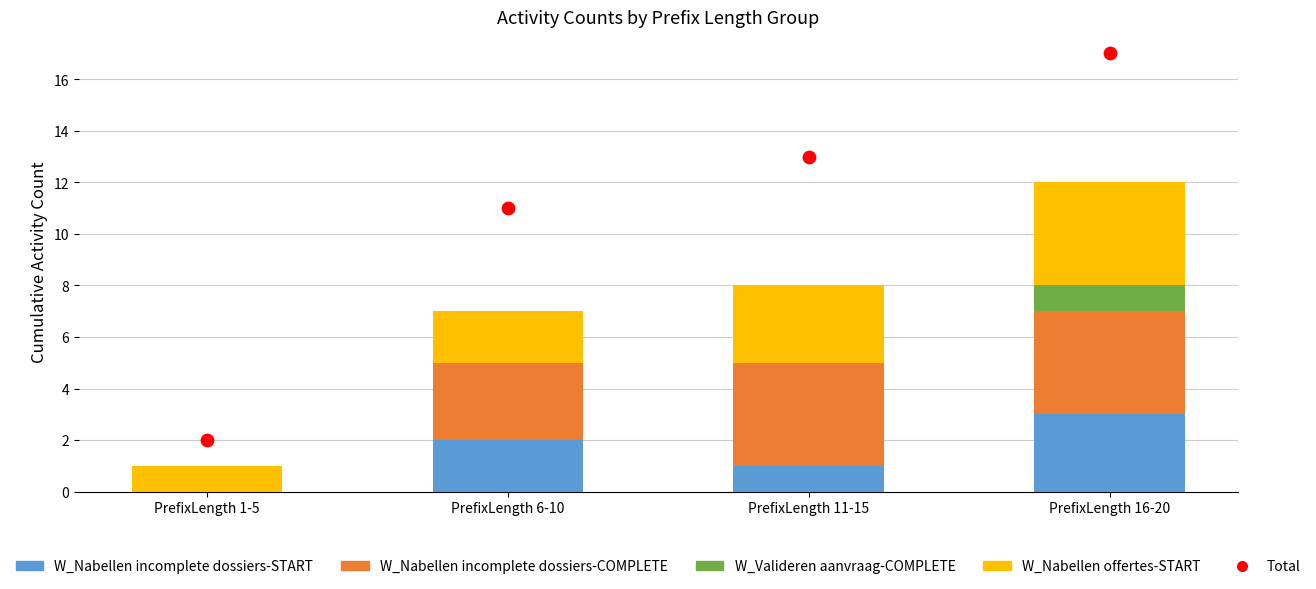

Which series has the widest spread of Y values?

Total